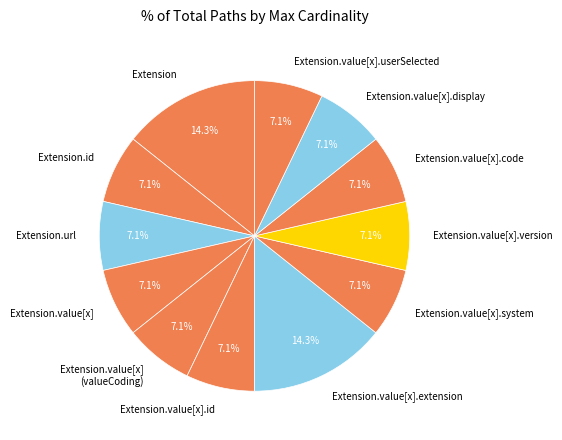

To the nearest percent, what is the difference between the largest and smallest slice percentages?

7%